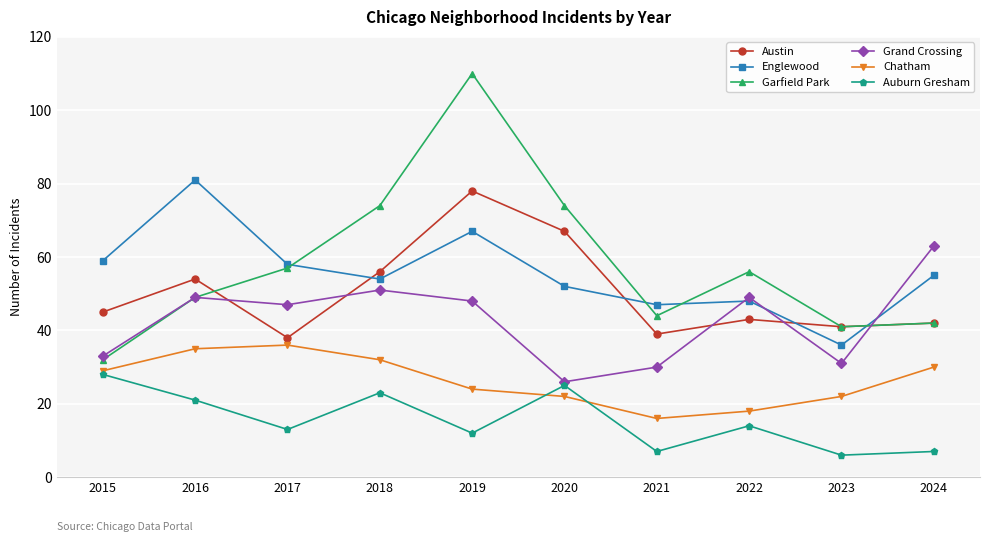

Count the number of categories in the chart.

10